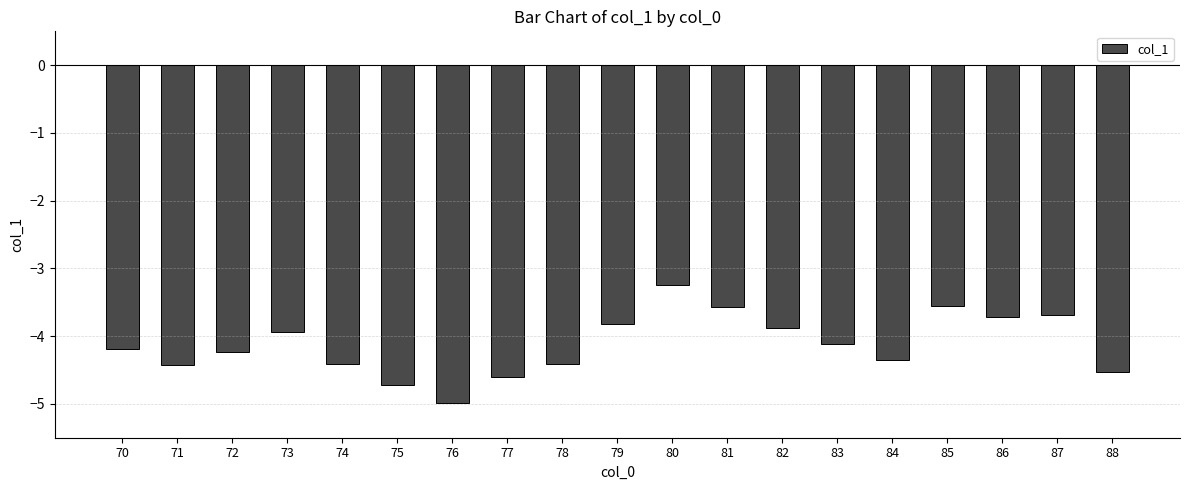

What is the approximate value at 83?

-4.1